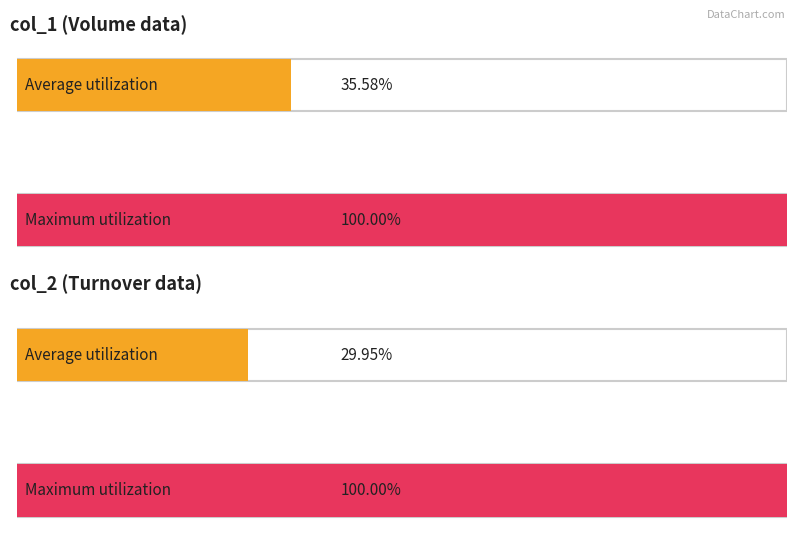

Between 8 and 3, which is larger?

8